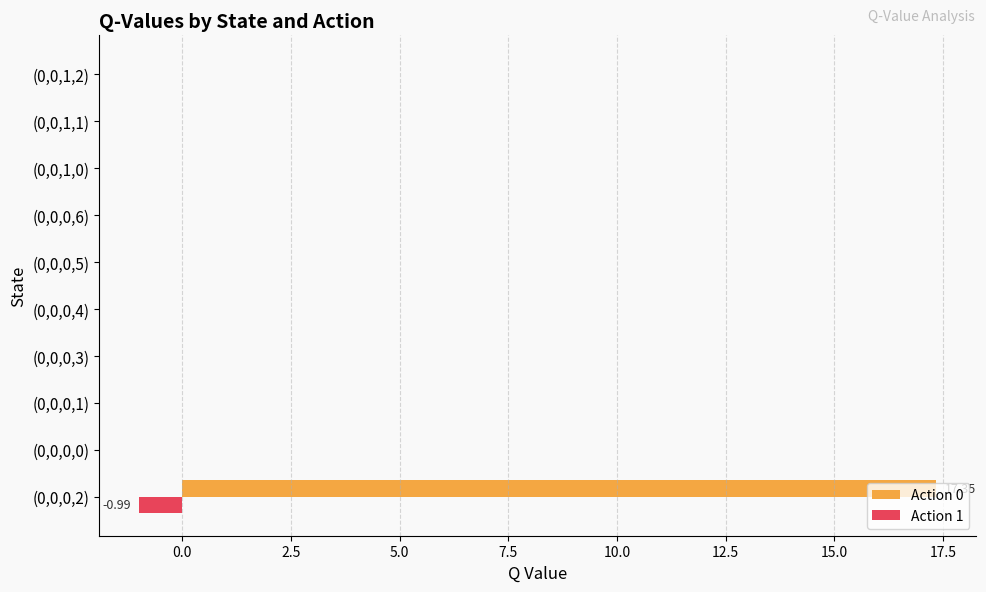

Which series has the largest total across all categories?

Action 0